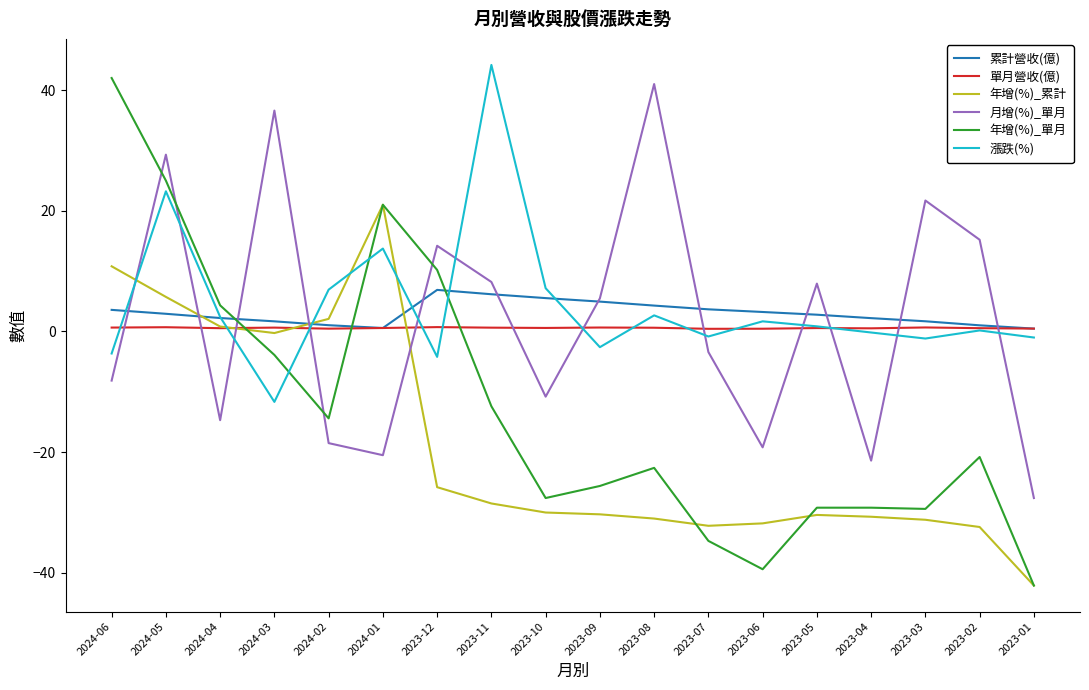

What is the difference between the second highest and minimum values in the 漲跌(%) series?

34.9